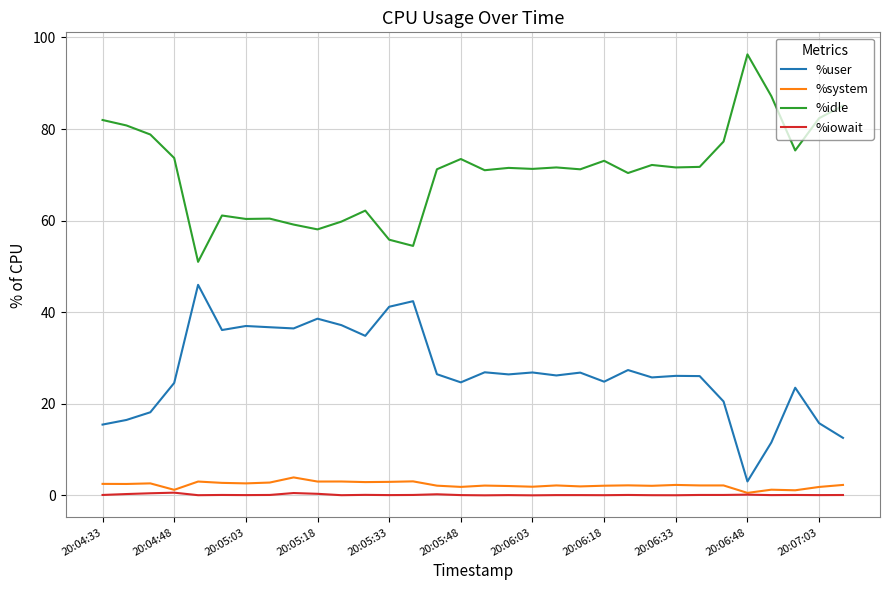

How many lines are shown in the chart?

4